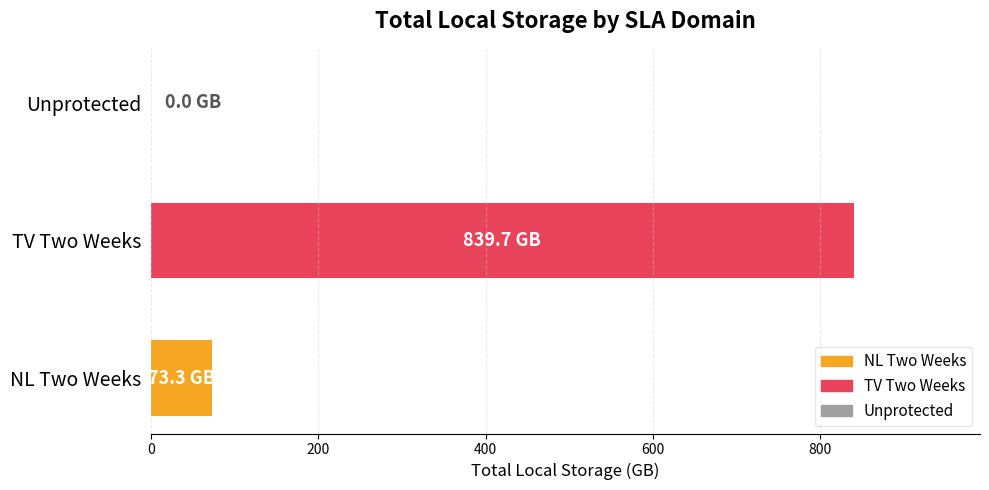

The value at NL Two Weeks is 73.3. True or false?

True